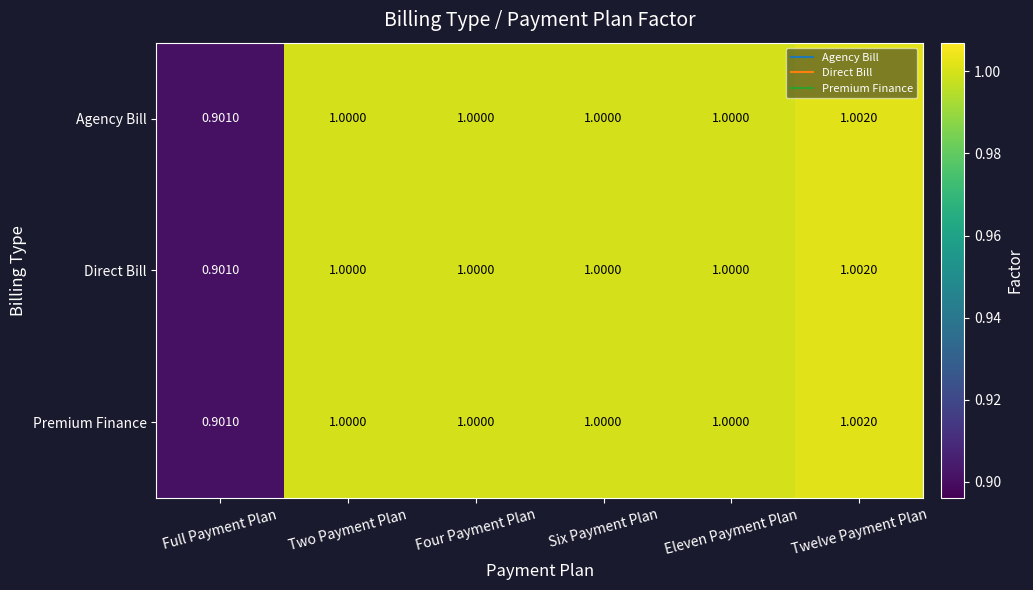

At which category is the sum across all series the highest?

Twelve Payment Plan